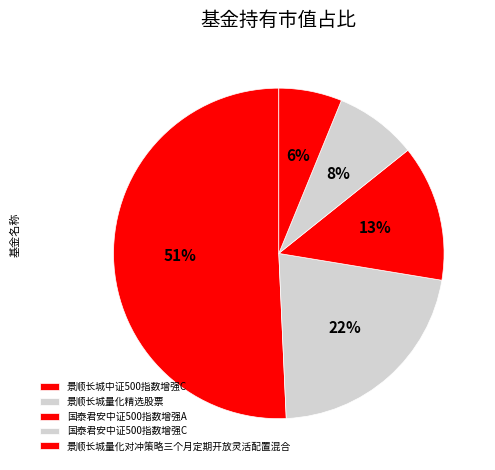

Rank the categories by value from lowest to highest.

景顺长城量化对冲策略三个月定期开放灵活配置混合, 国泰君安中证500指数增强C, 国泰君安中证500指数增强A, 景顺长城量化精选股票, 景顺长城中证500指数增强C